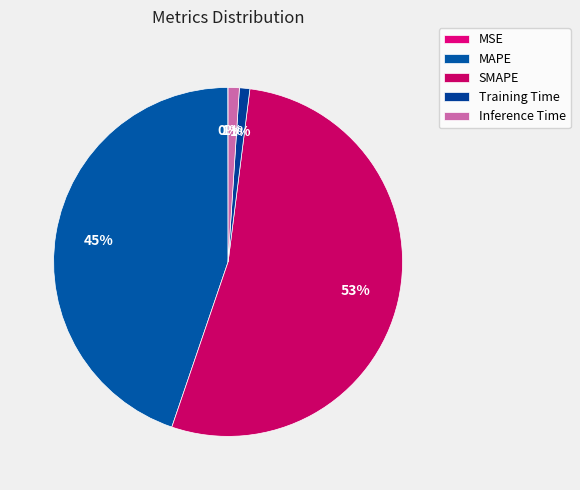

True or false: SMAPE accounts for 53% of the total.

True